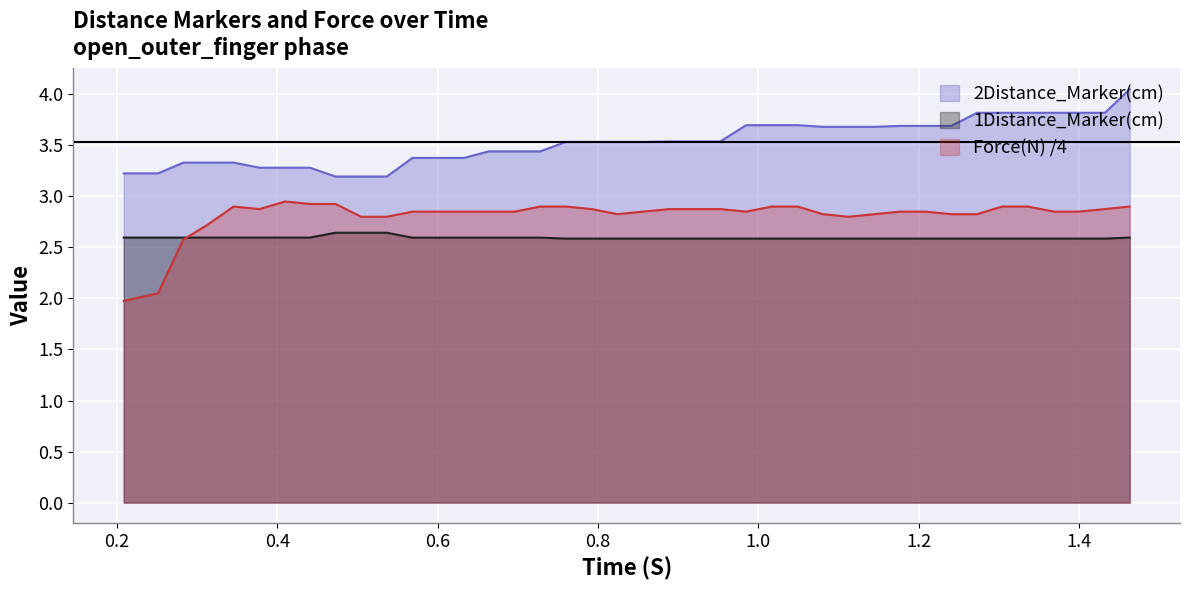

True or false: Force(N) /4 and 2Distance_Marker(cm) intersect in this chart.

False